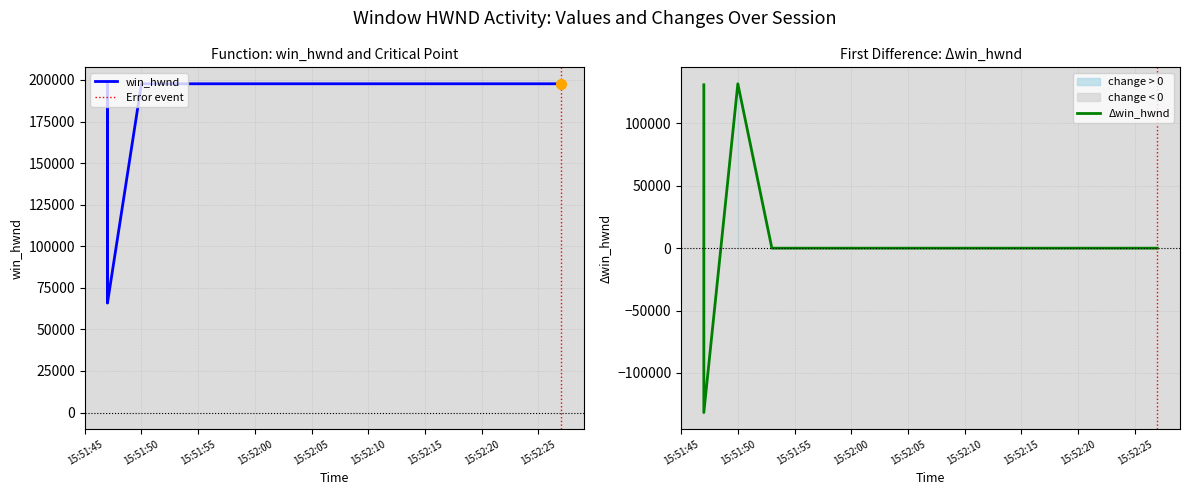

Approximately how many times larger is the value at 2024-04-13 15:52:13 compared to 2024-04-13 15:52:04?

1.0